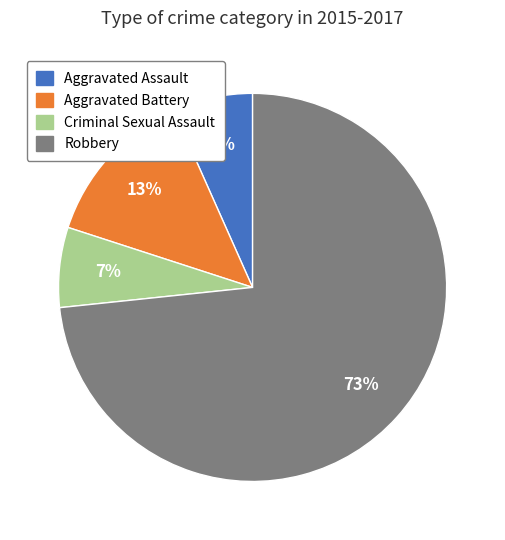

To the nearest percent, what percentage of the pie is Aggravated Assault?

7%